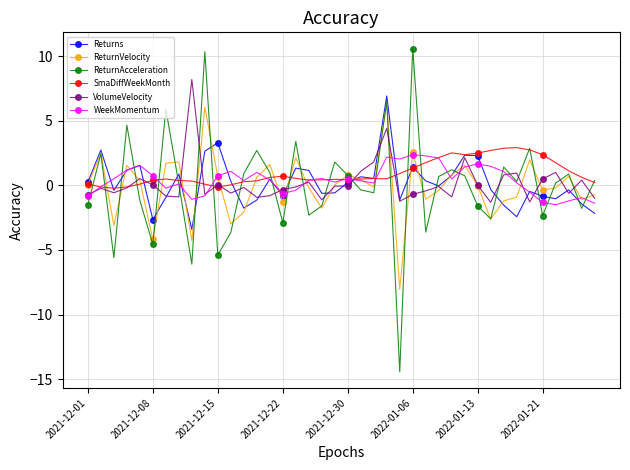

True or false: SmaDiffWeekMonth has more than 2 points higher than both neighbors.

True